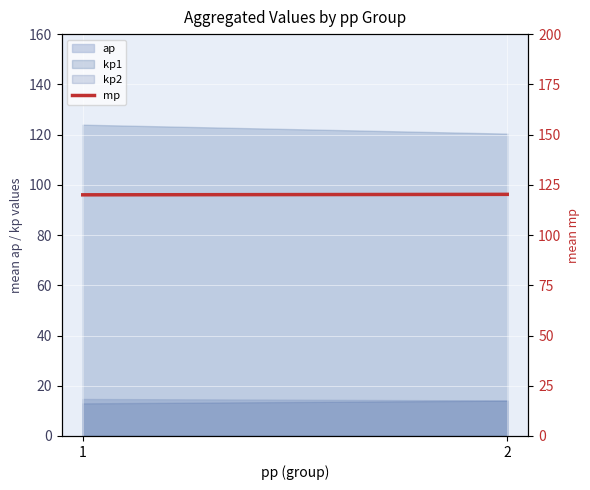

True or false: the data shows 42.5 at 2.

False